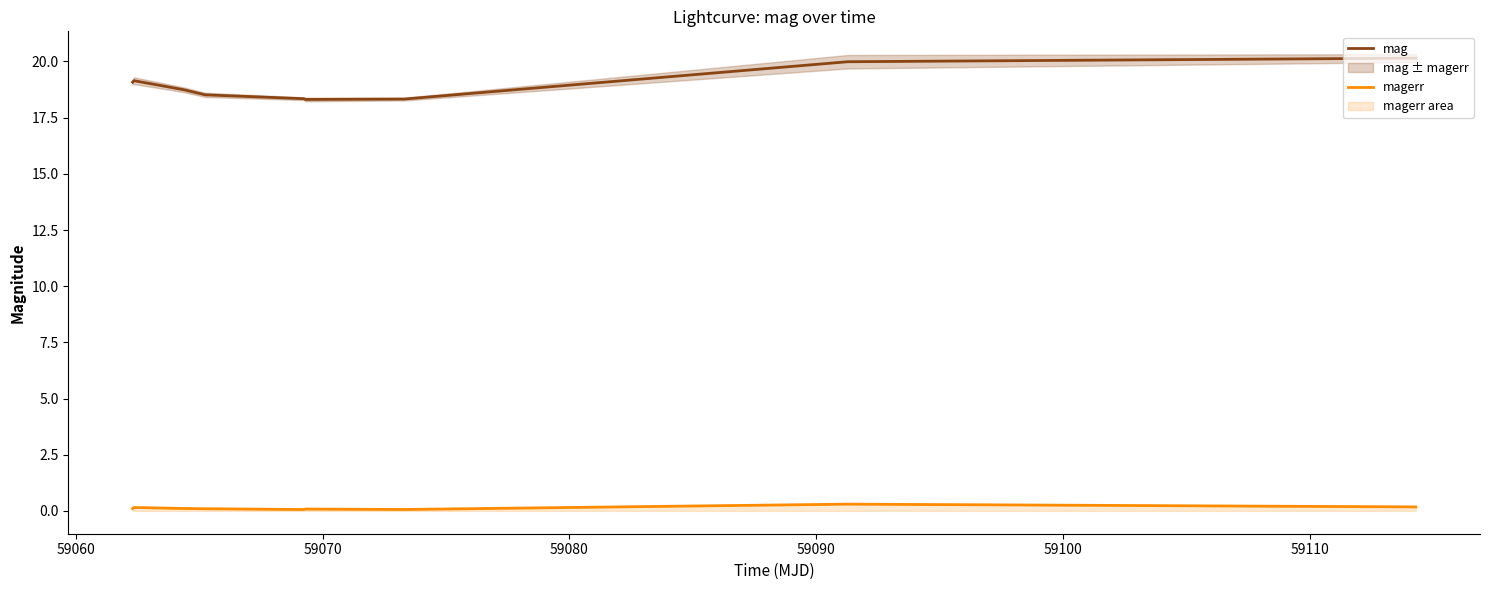

What is the lowest value of the mag series?

18.3